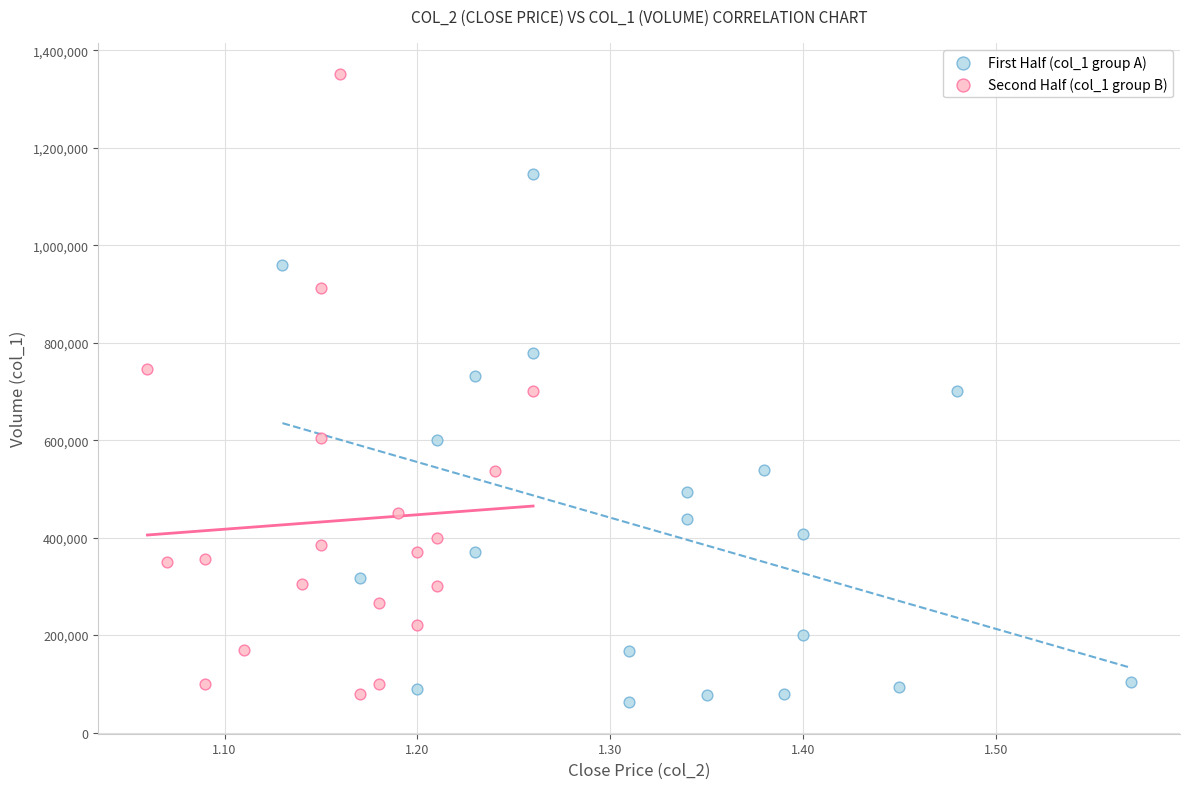

Which series has the largest Y range (max minus min)?

Second Half (col_1 group B)